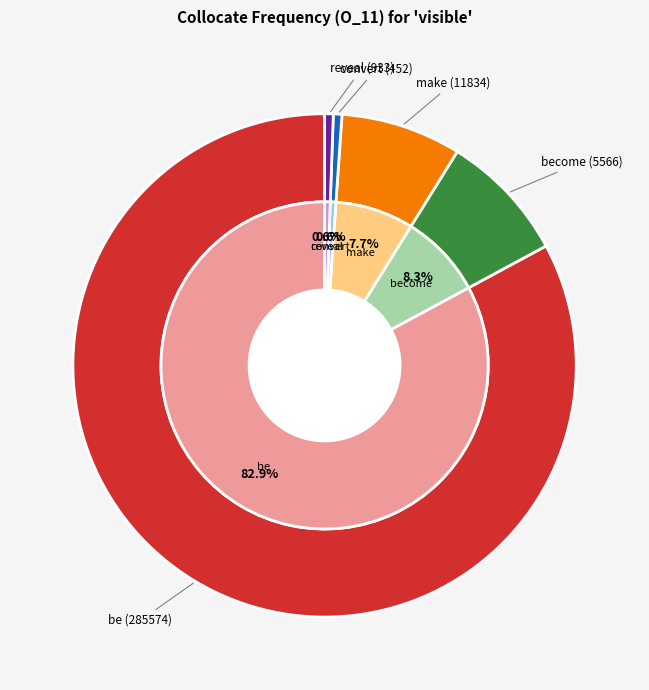

Combined, do become (5566) and reveal (933) account for over 50%?

No